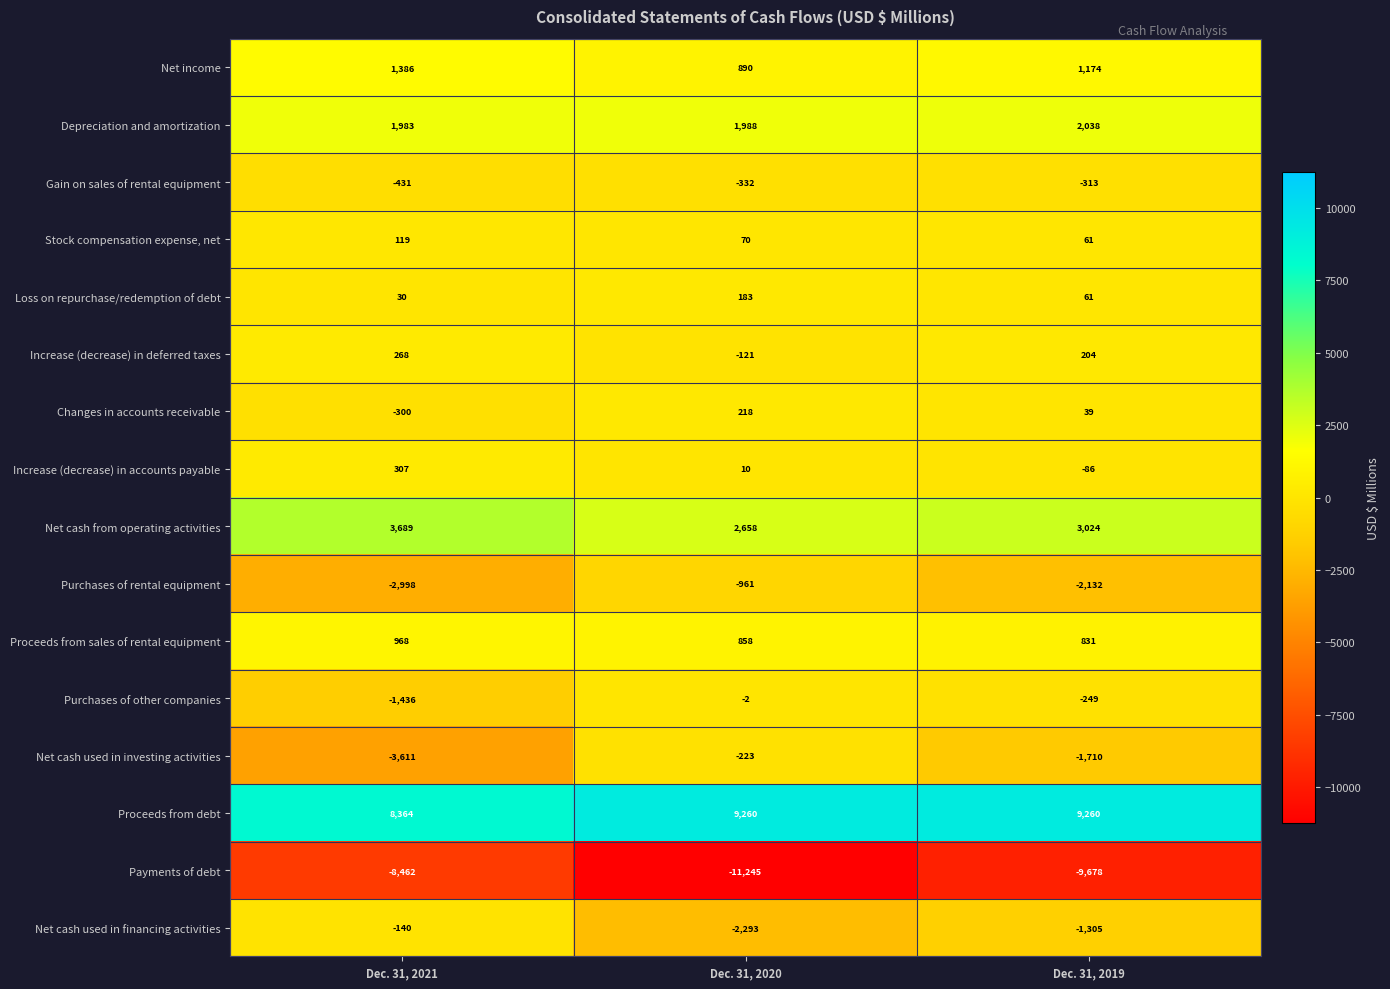

Is it true that Increase (decrease) in accounts payable equals 10 at Dec. 31, 2020?

True